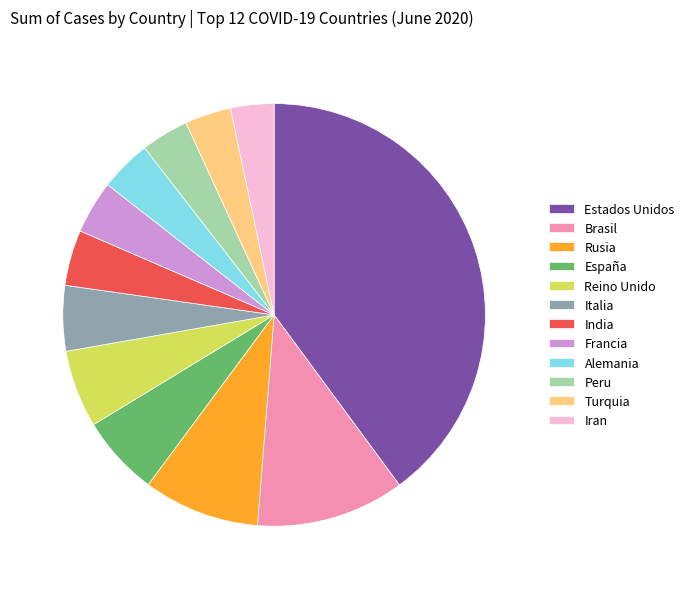

Count the number of slices in the pie.

12